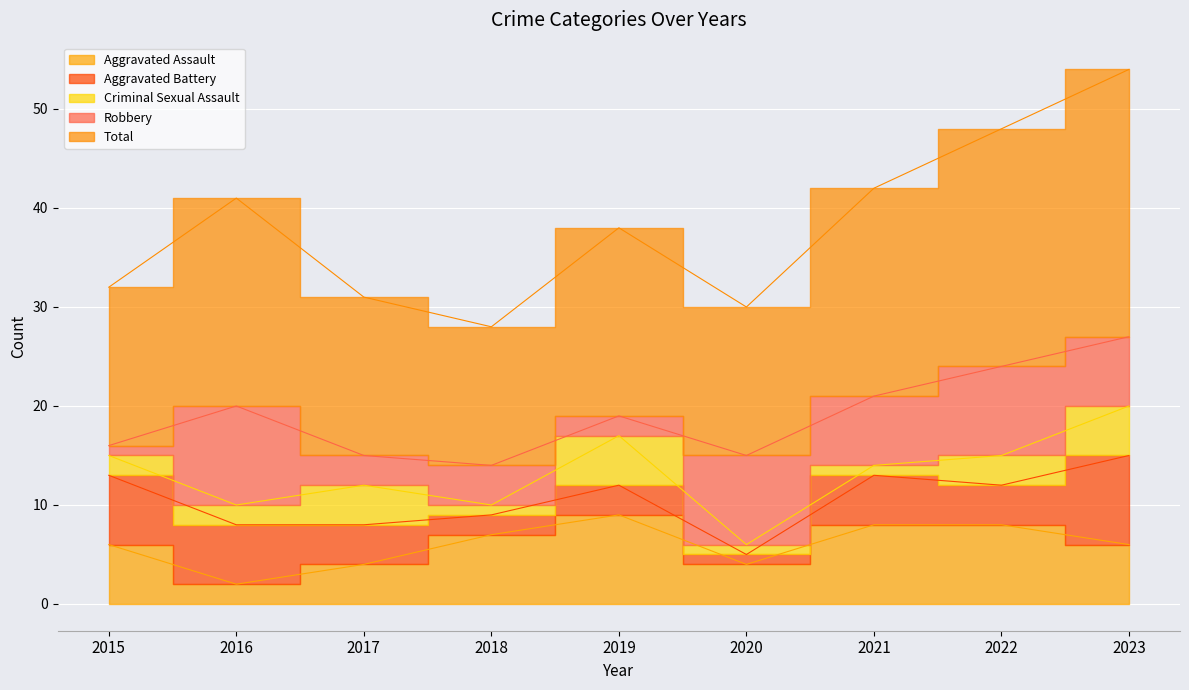

What is the value of the Aggravated Assault point at the 9th from the left?

6